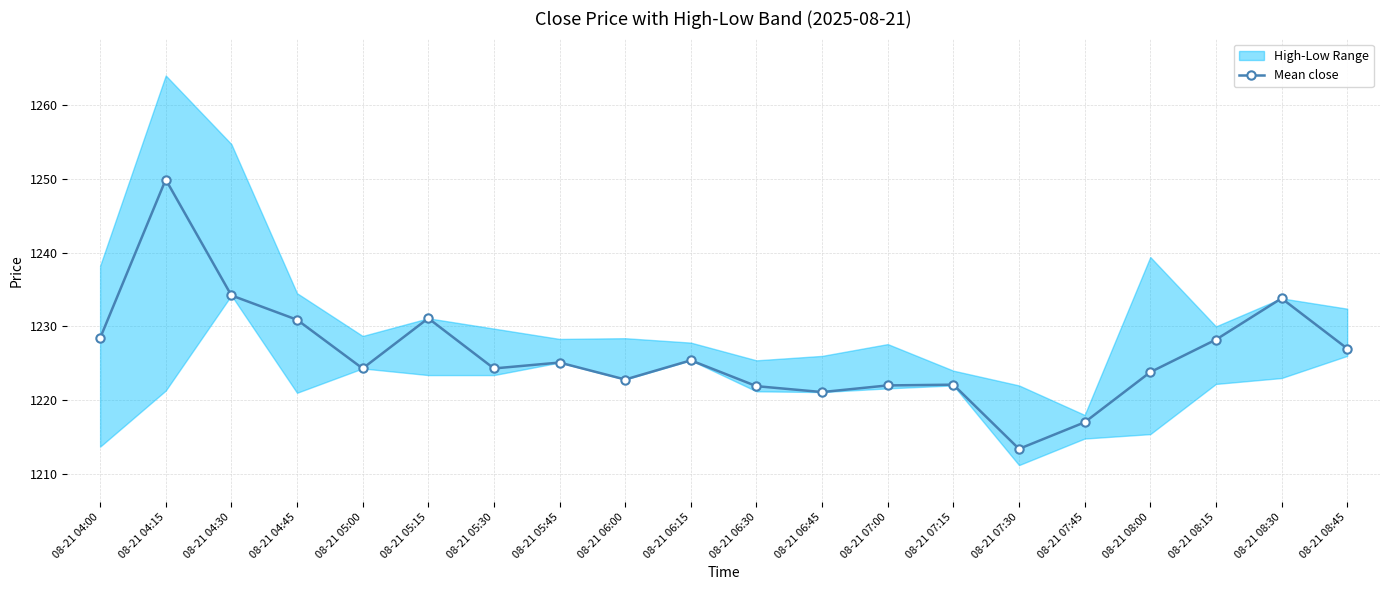

Approximately how many times larger is the value at 08-21 07:15 compared to 08-21 08:45?

1.0